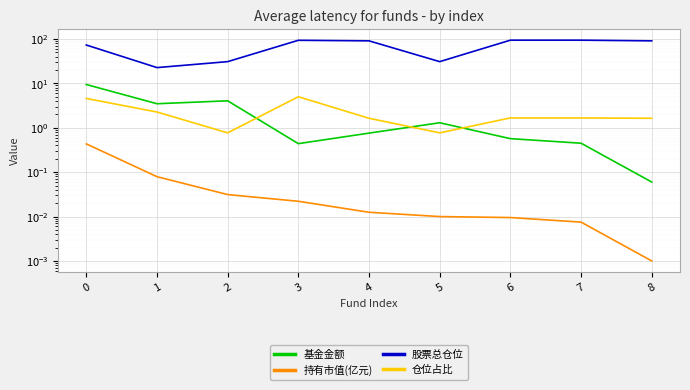

How many lines are shown in the chart?

4